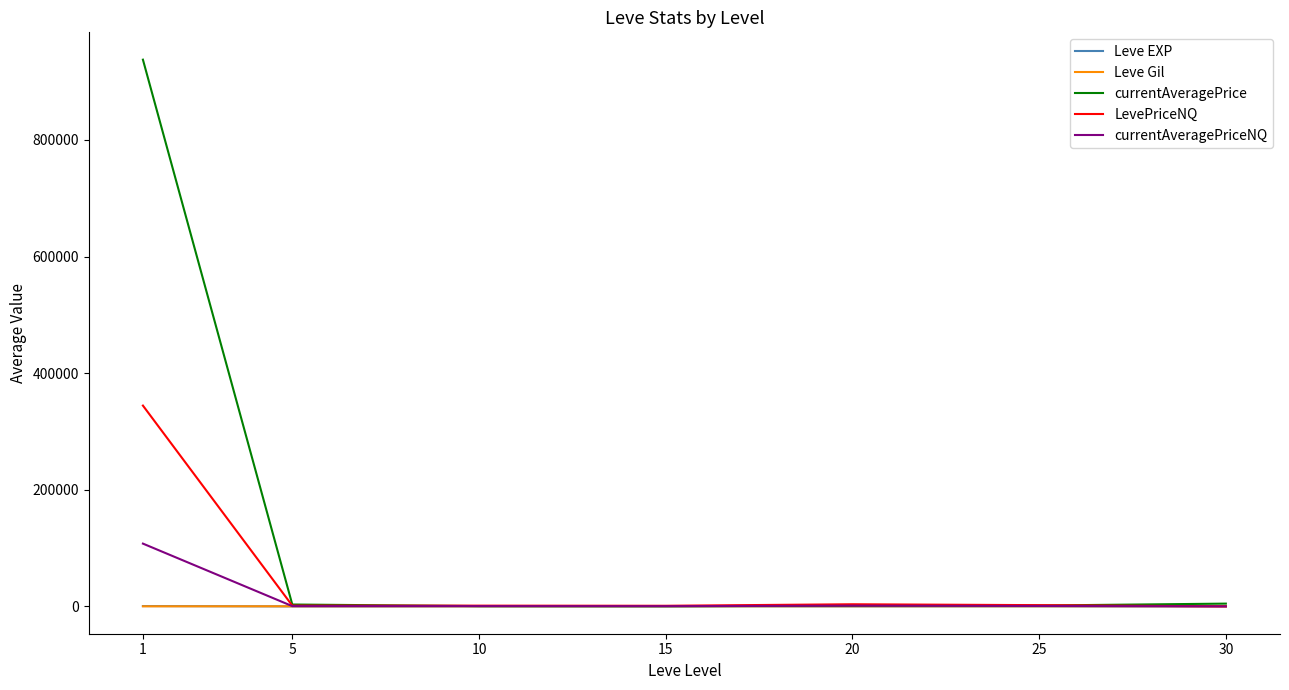

How many lines are shown in the chart?

5